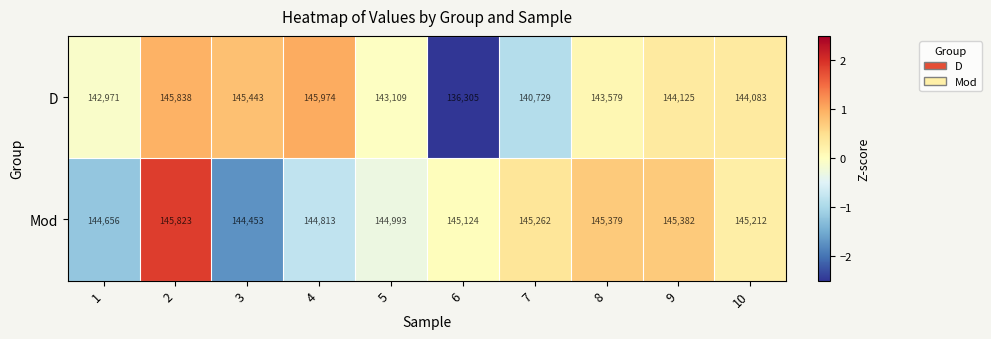

What is the difference between the highest and lowest values at 4?

1161